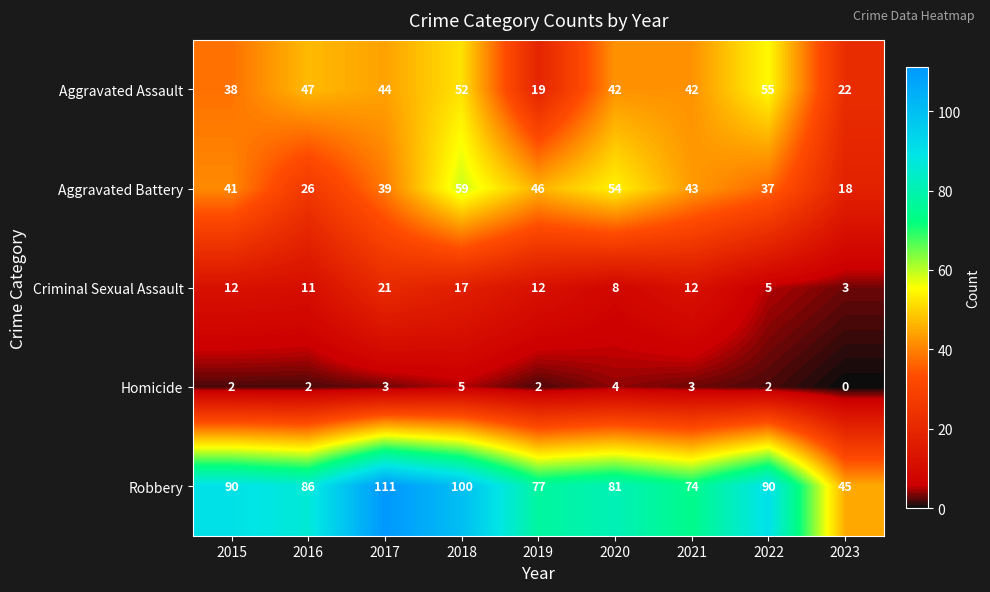

At which label does Aggravated Battery reach its peak?

2018